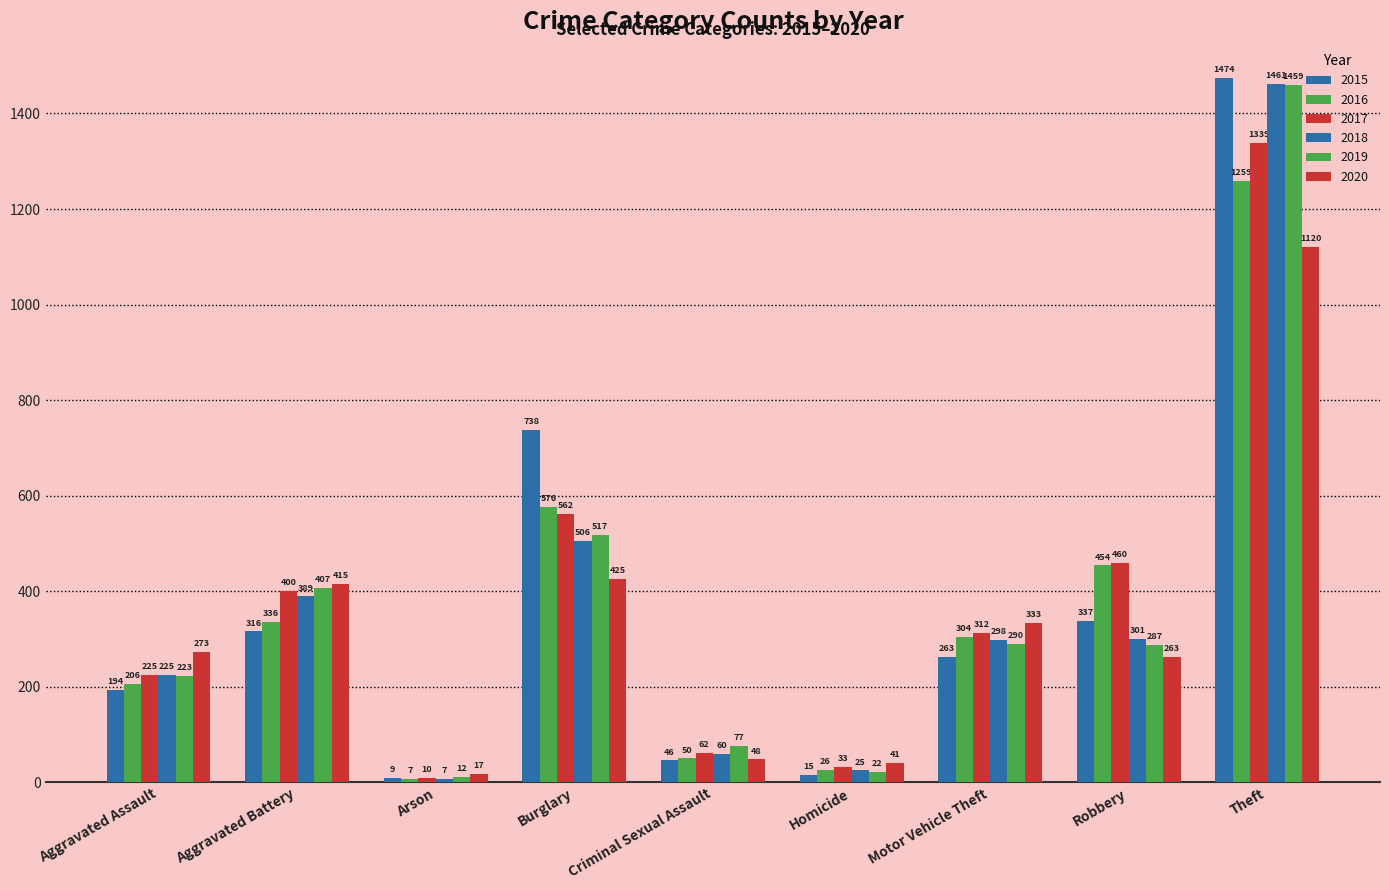

Which series has the largest range (max minus min)?

2015